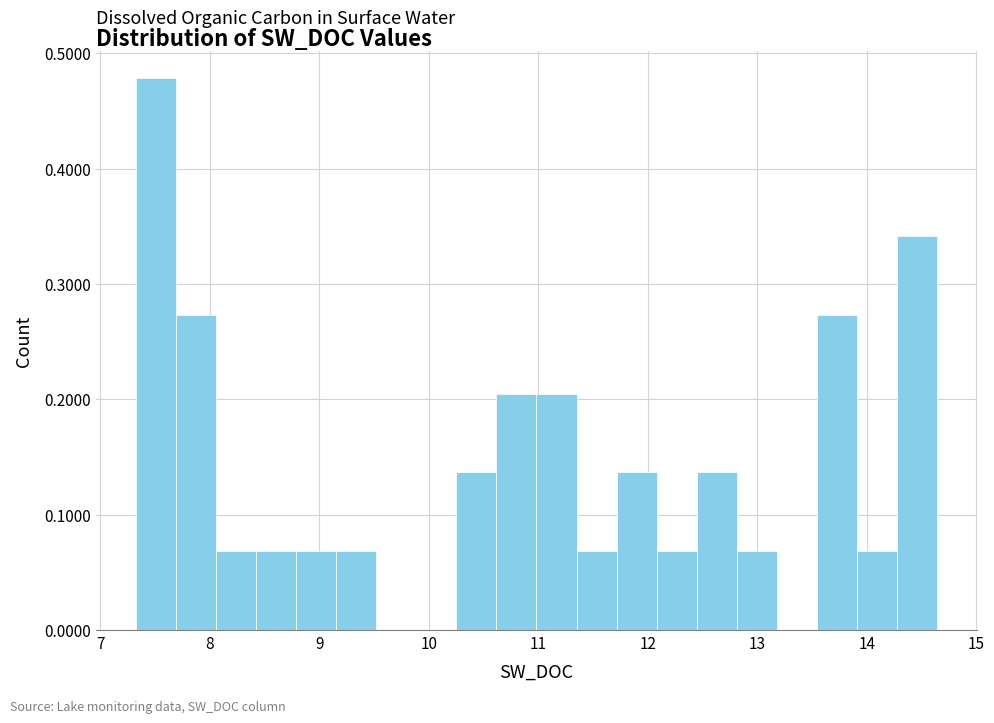

Read against the x-axis, roughly where is the centre of the tallest bar?

7.5